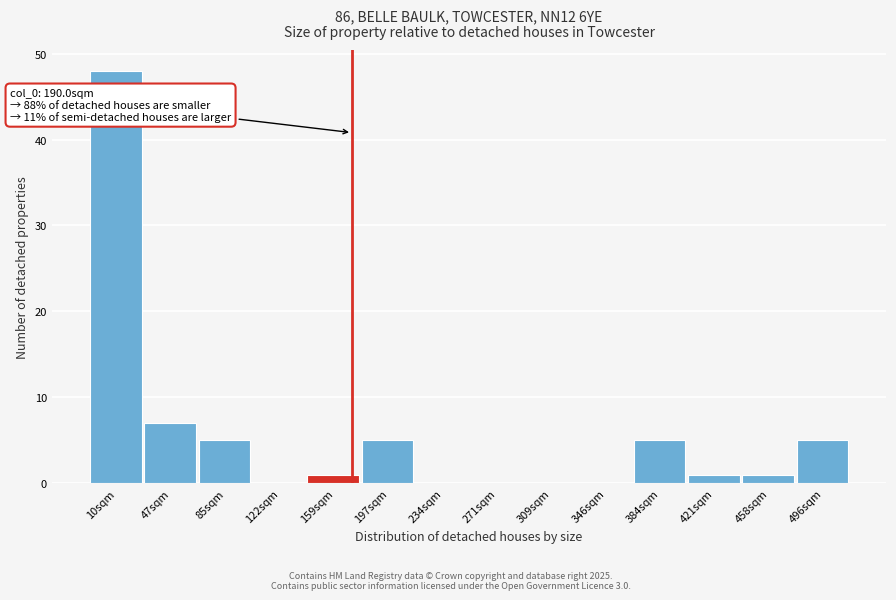

Reading right to left, extract all data points from this chart.

496sqm=5	458sqm=1	421sqm=1	384sqm=5	346sqm=0	309sqm=0	271sqm=0	234sqm=0	197sqm=5	159sqm=1	122sqm=0	85sqm=5	47sqm=7	10sqm=48